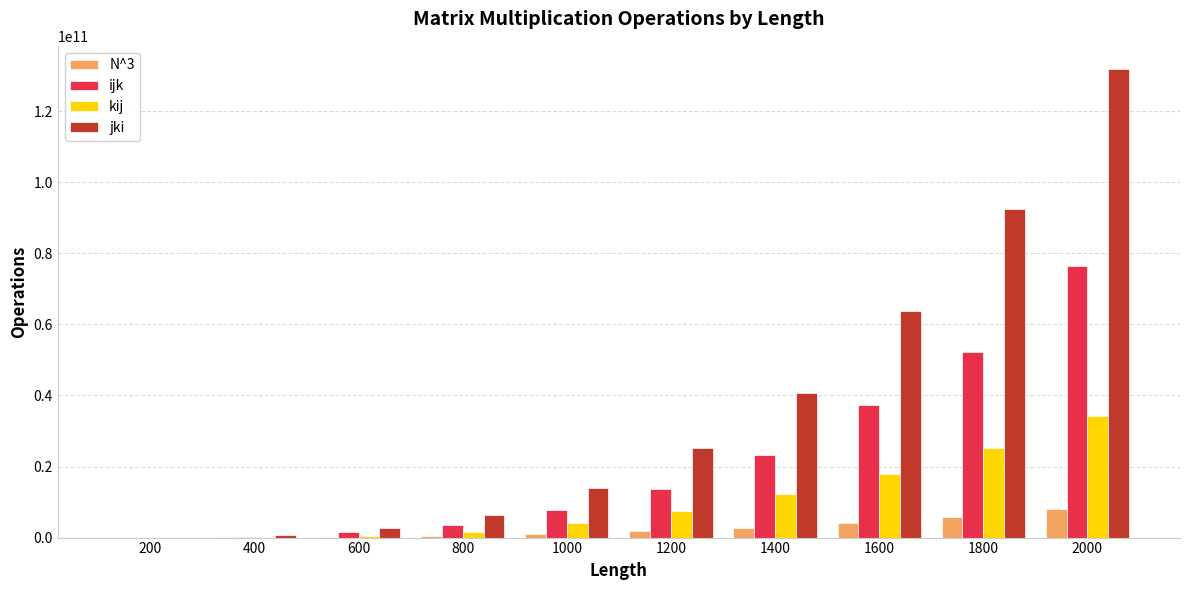

What is the approximate value of ijk at 400, to the nearest 50?

288831050